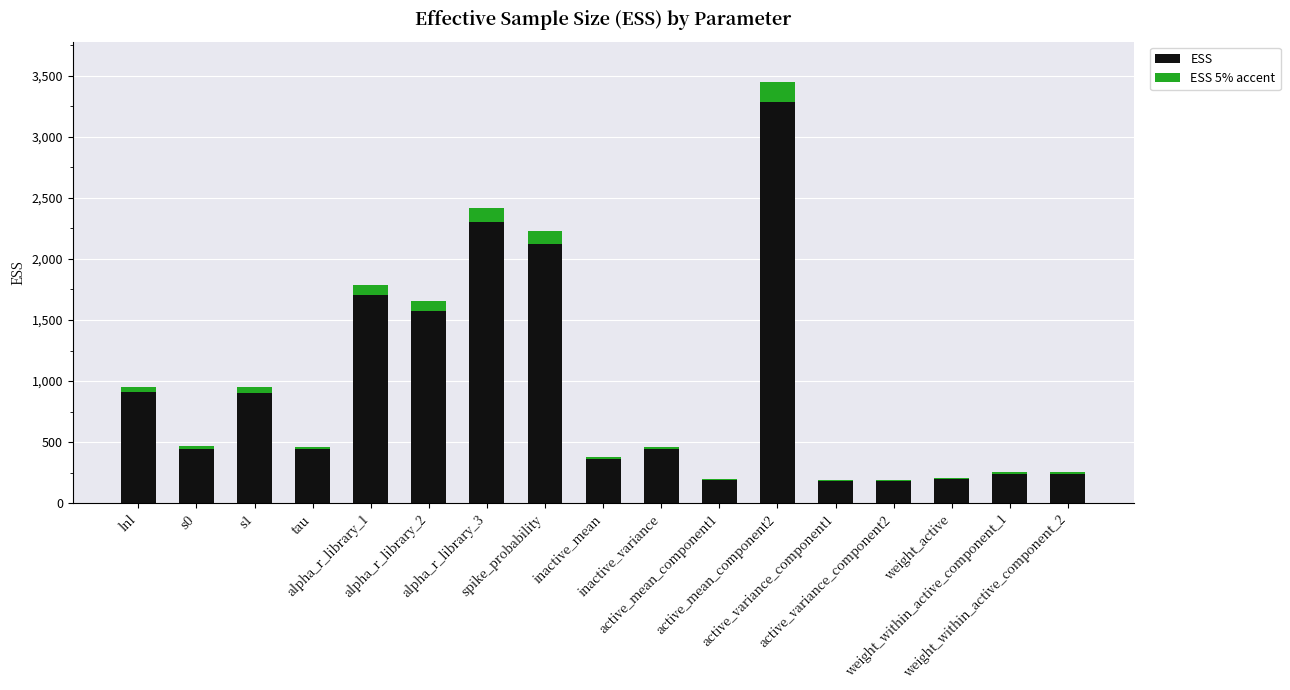

Are the bars grouped side by side (vs. stacked)?

No